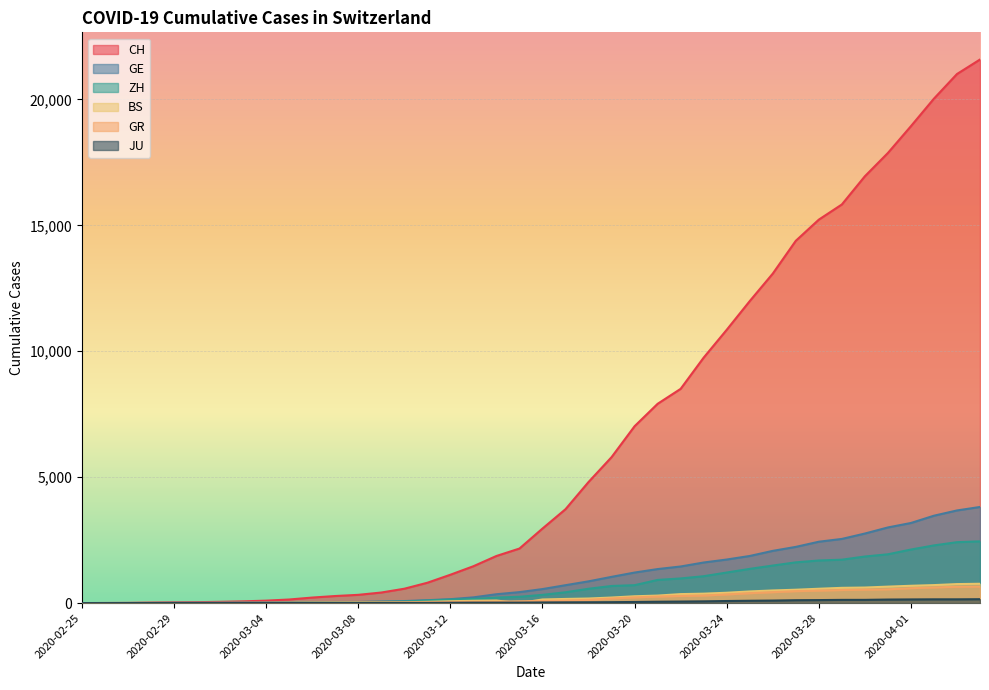

Is the value of BS at 2020-03-23 greater than the value of ZH at 2020-02-28?

Yes